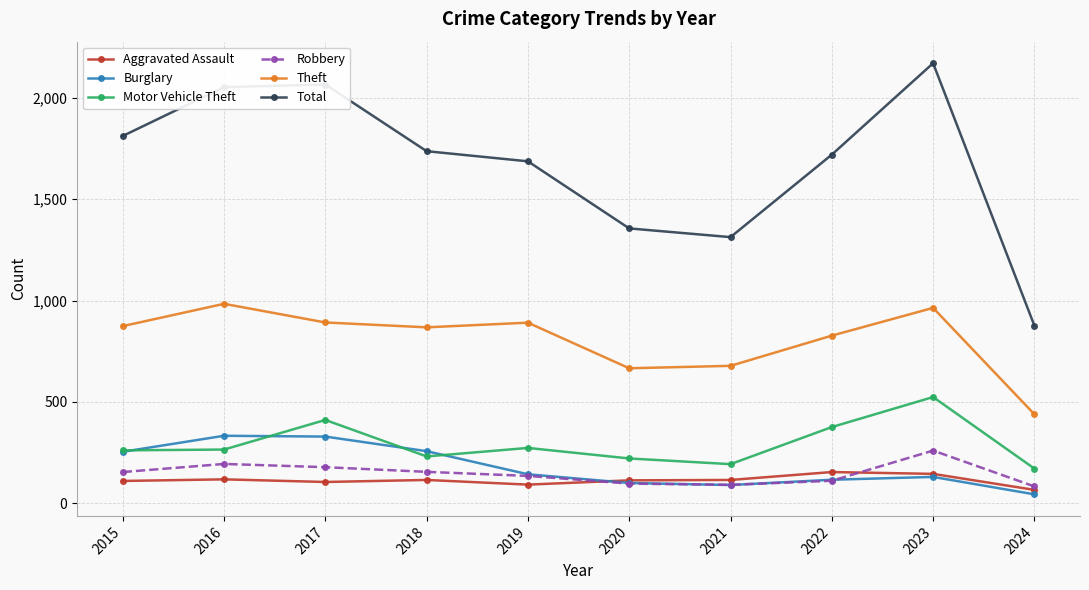

True or false: Burglary has more than 1 points higher than both neighbors.

True